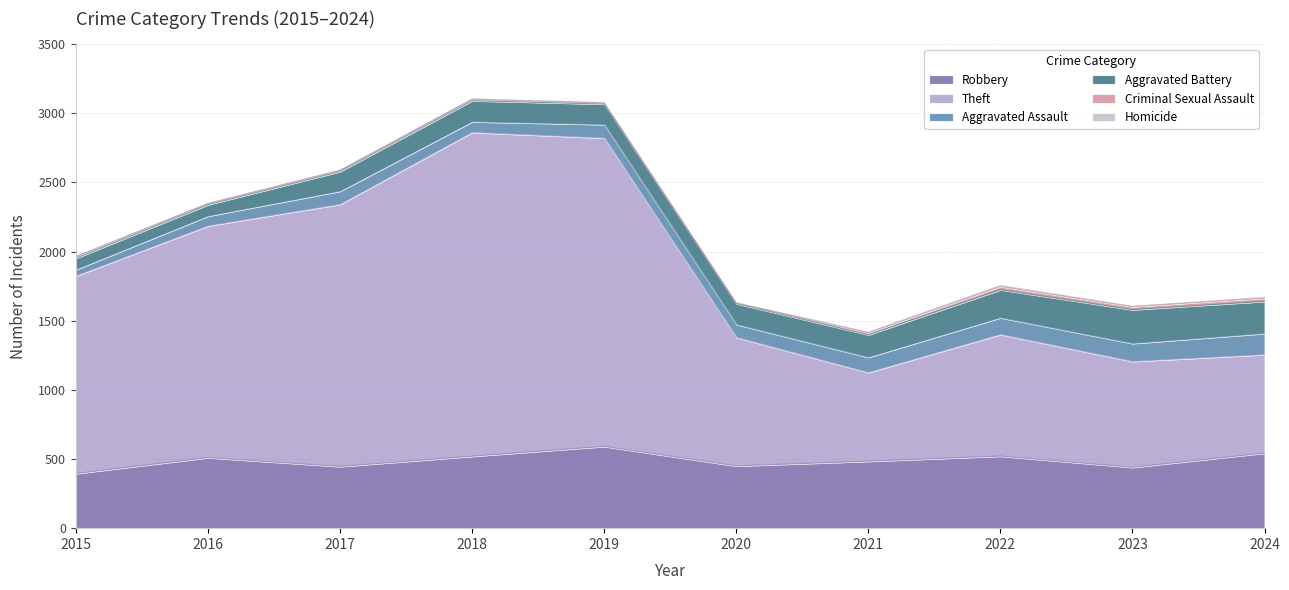

What are all the series names shown in the legend?

Robbery, Theft, Aggravated Assault, Aggravated Battery, Criminal Sexual Assault, Homicide